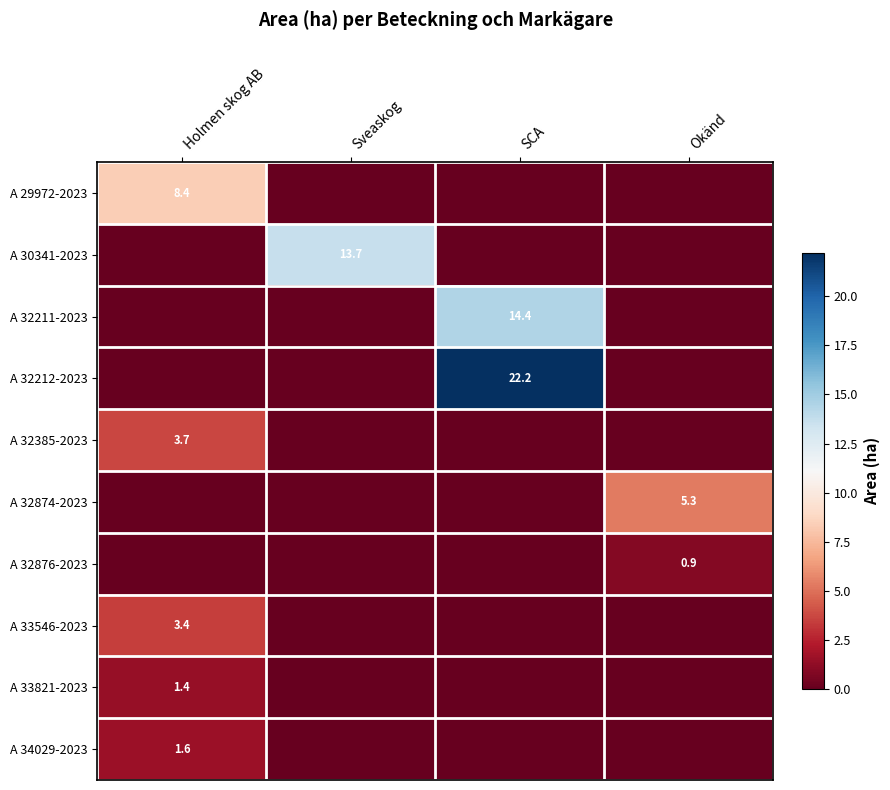

At which category is the sum across all series the highest?

SCA